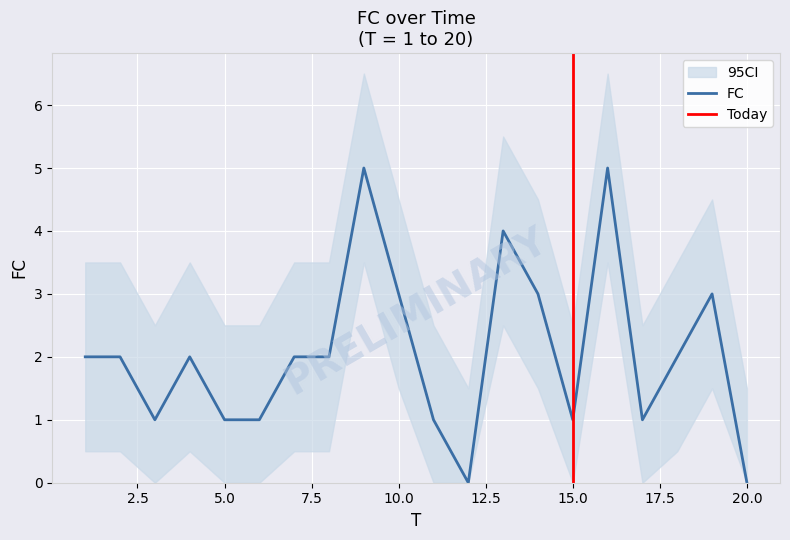

How many values are between 1 and 3?

15